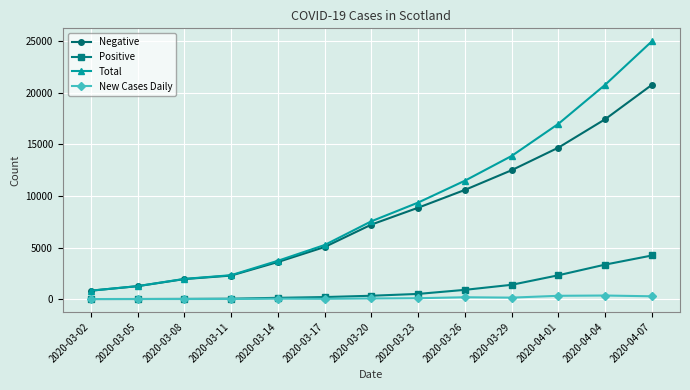

Which label corresponds to the largest value in the chart?

2020-04-07